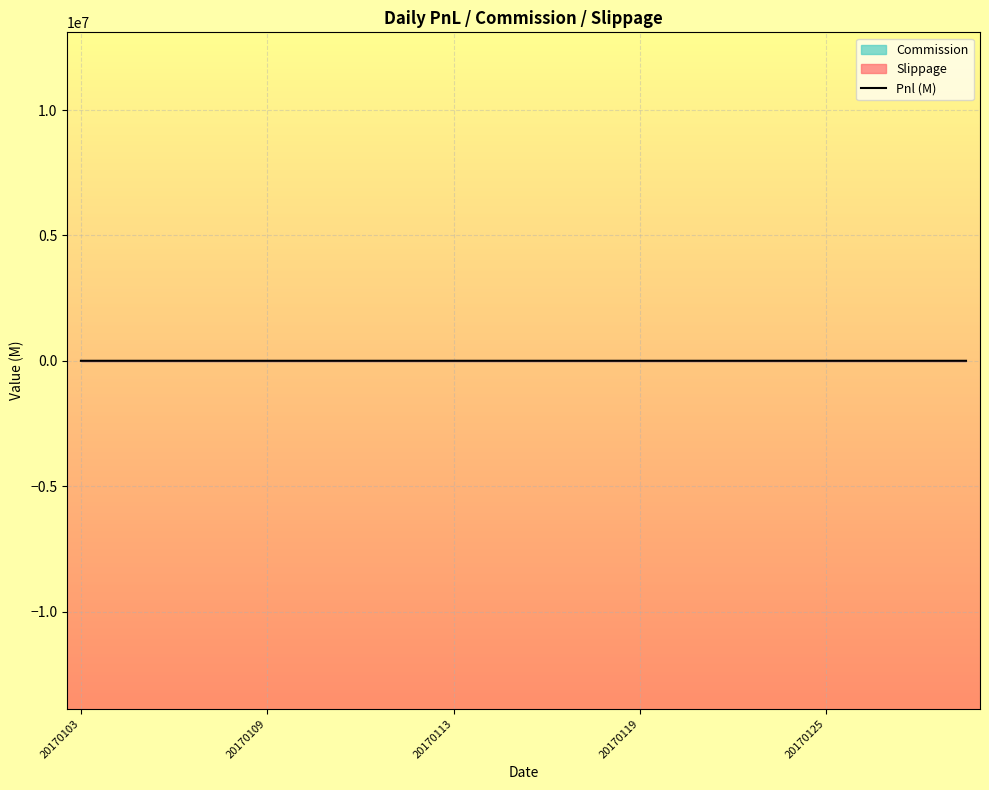

What is the difference between the second highest and second lowest values?

22.2